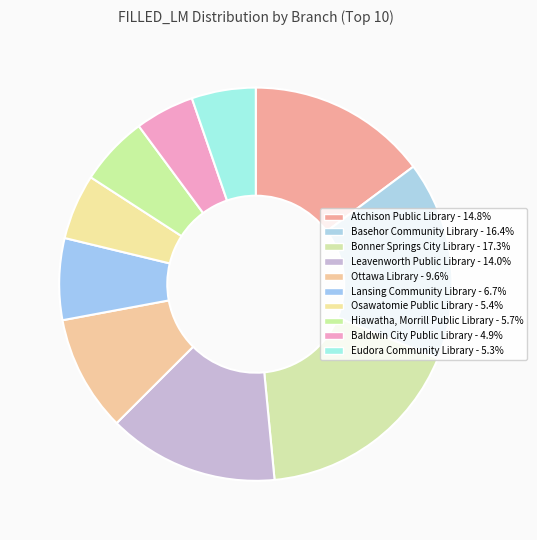

True or false: Bonner Springs City Library accounts for 9% of the total.

False